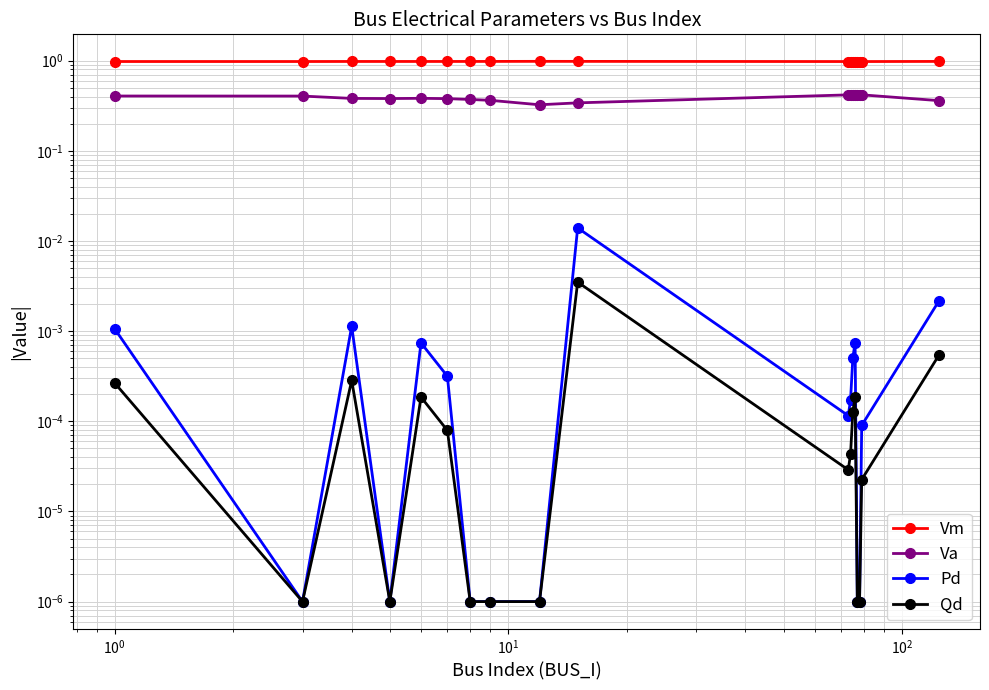

True or false: Vm and Pd intersect in this chart.

False